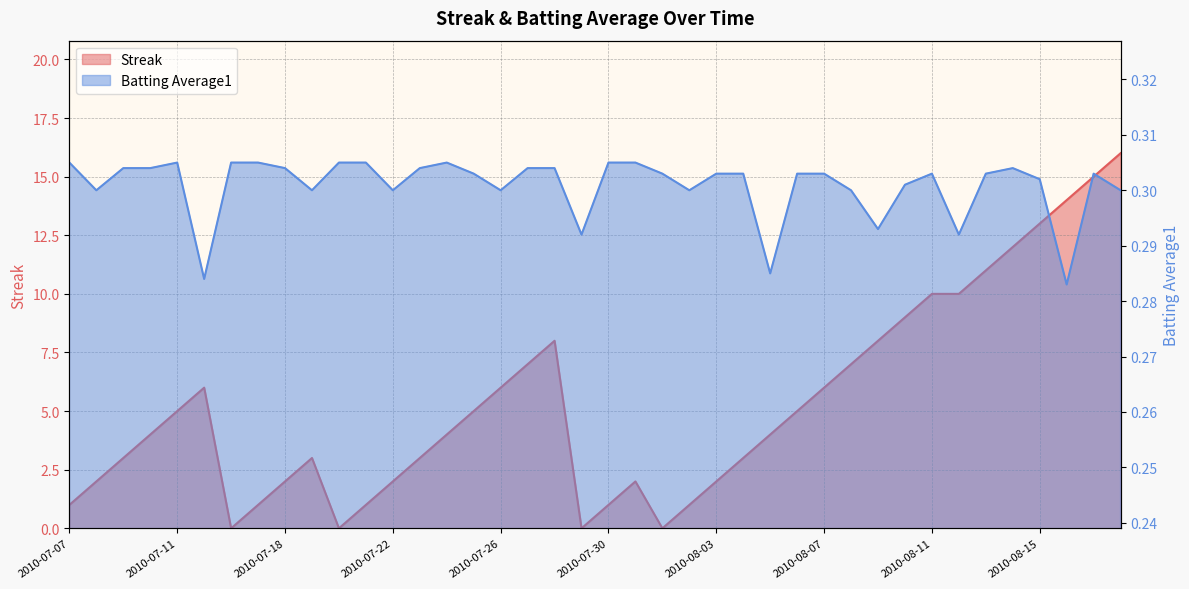

What position from the right is 2010-07-08?

39